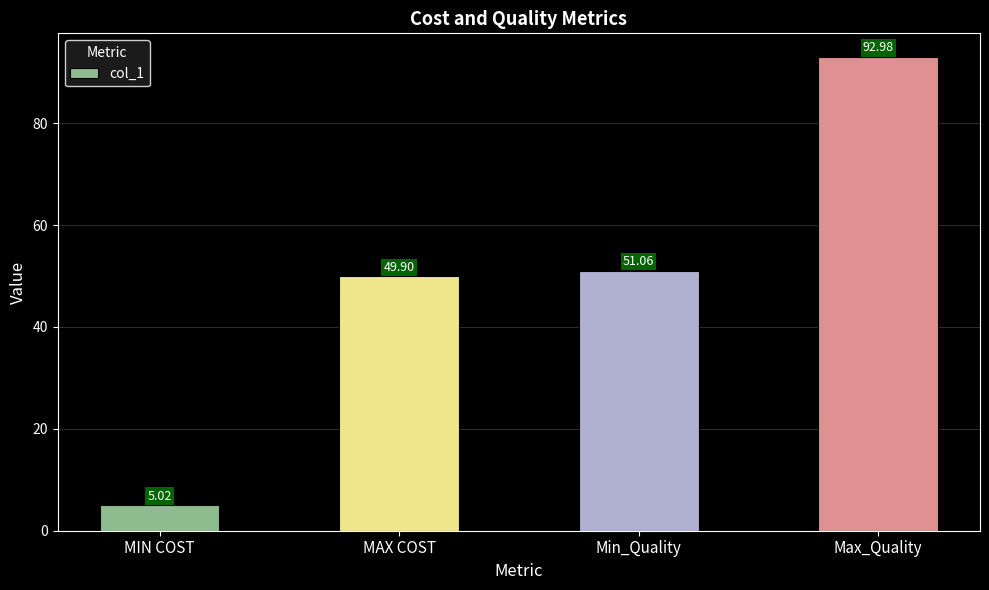

What is the ratio of the value at MAX COST to the value at MIN COST?

9.9